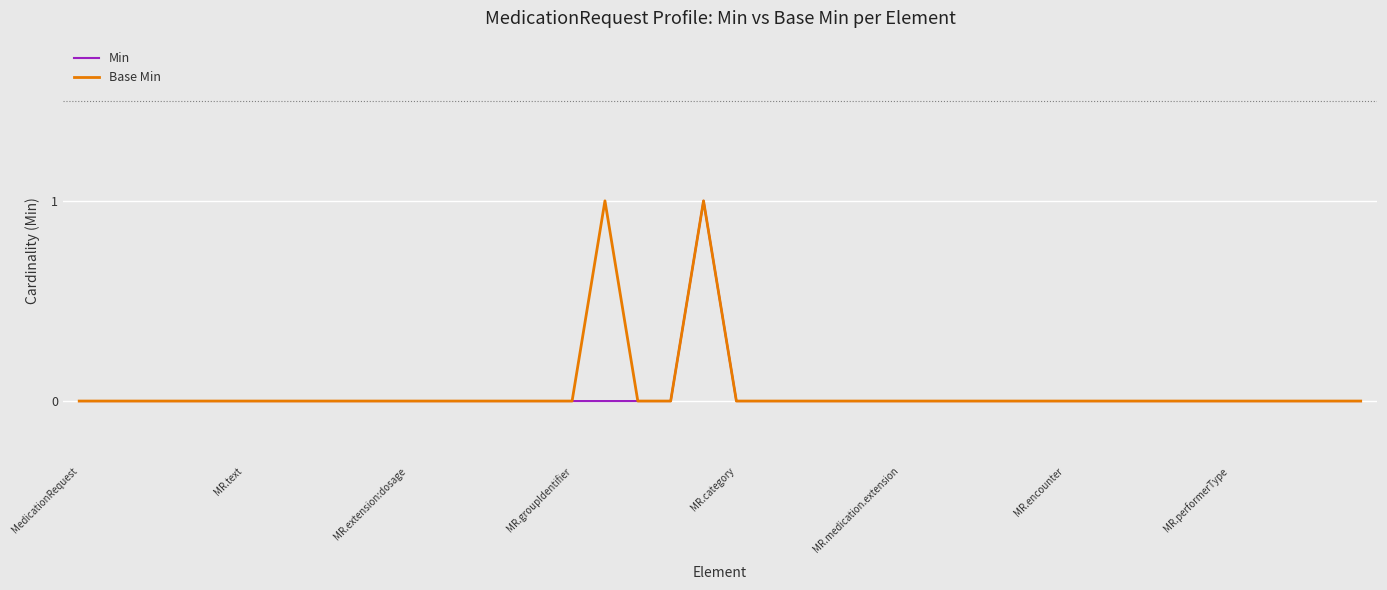

How many lines are shown in the chart?

2